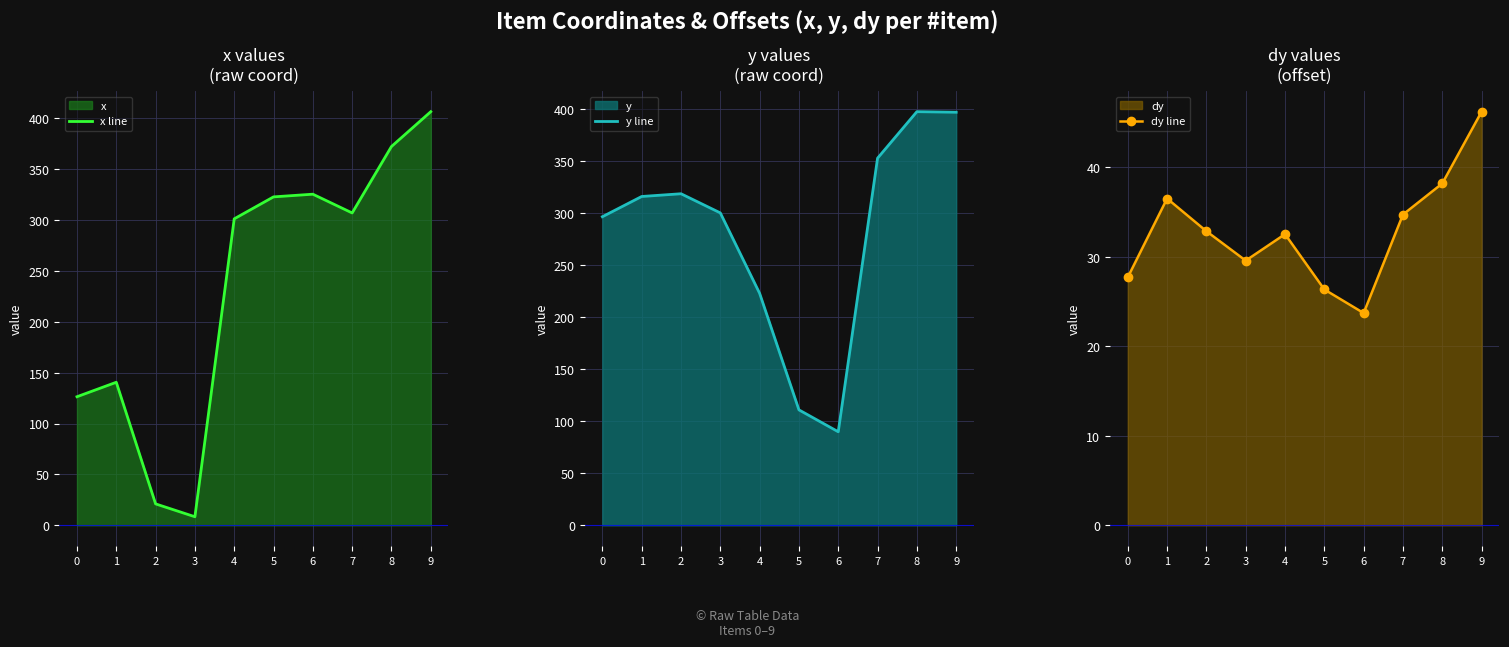

At which label is dy line closest to 34?

7